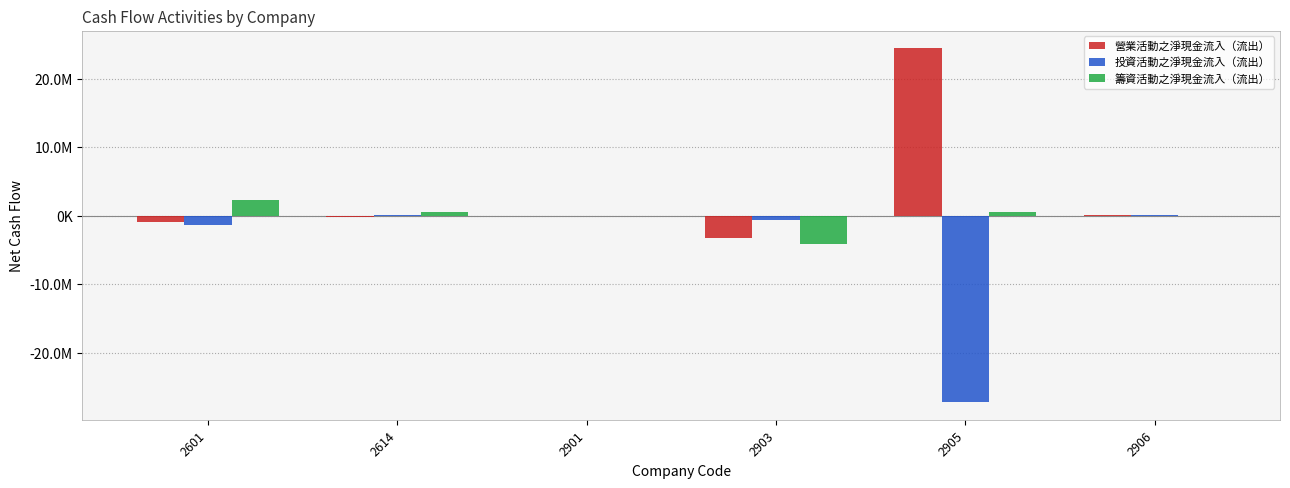

Rank the categories by 籌資活動之淨現金流入（流出） value from lowest to highest.

2903, 2901, 2906, 2614, 2905, 2601